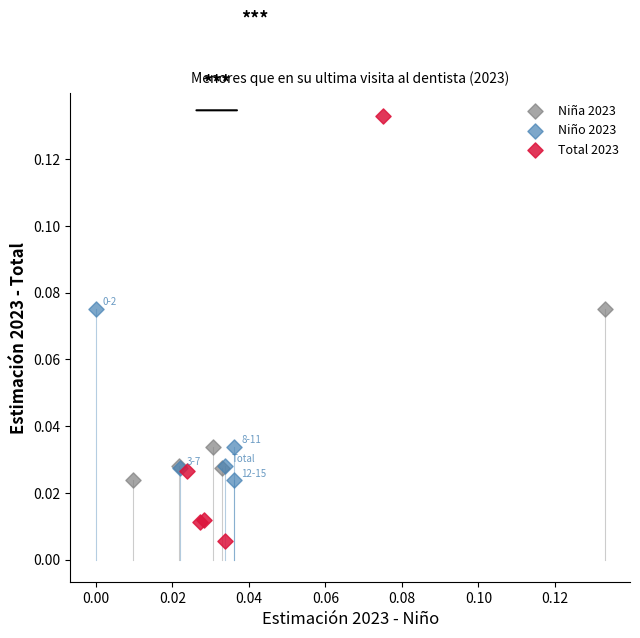

What are all the series names shown in the legend?

Niña 2023, Niño 2023, Total 2023